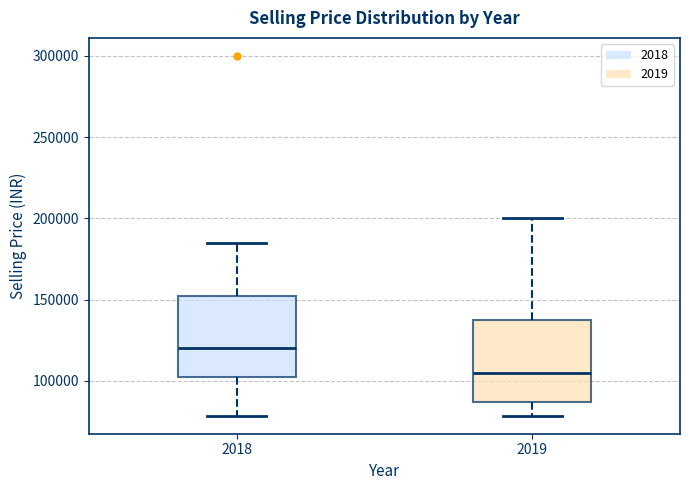

Which box has the lowest median line?

2019